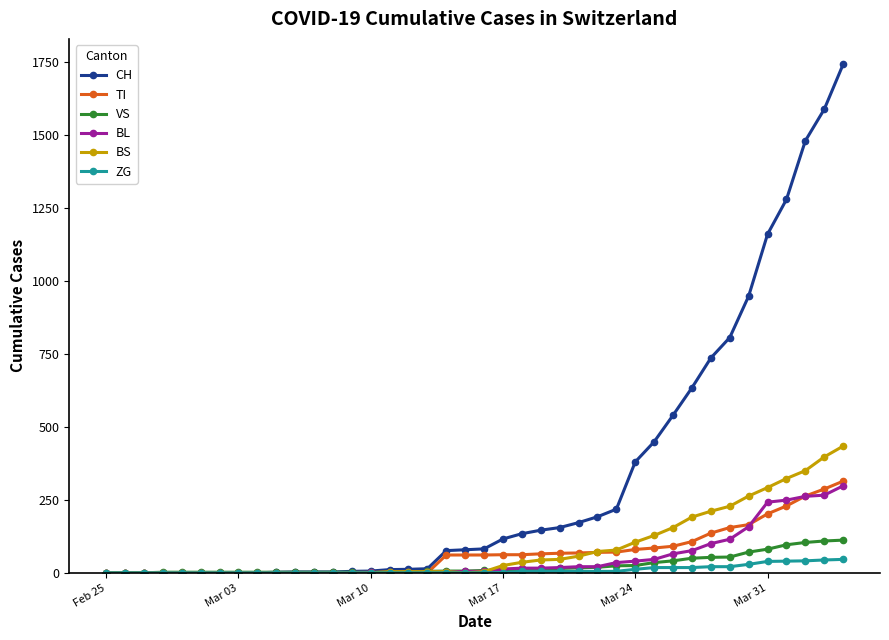

What is the value of the TI point at the 34th from the left?

155